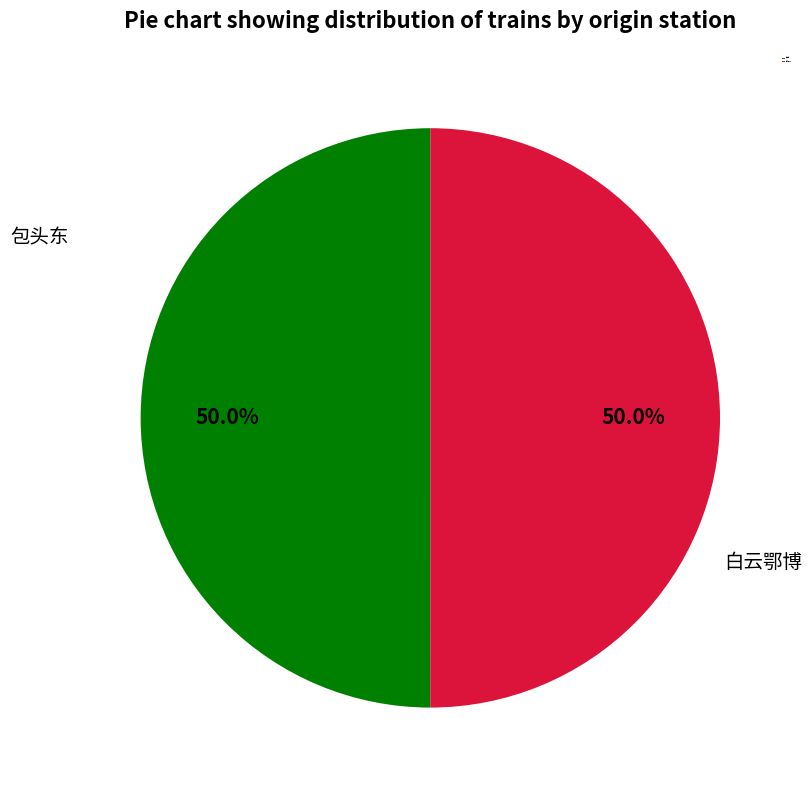

True or false: 白云鄂博 accounts for 61% of the total.

False